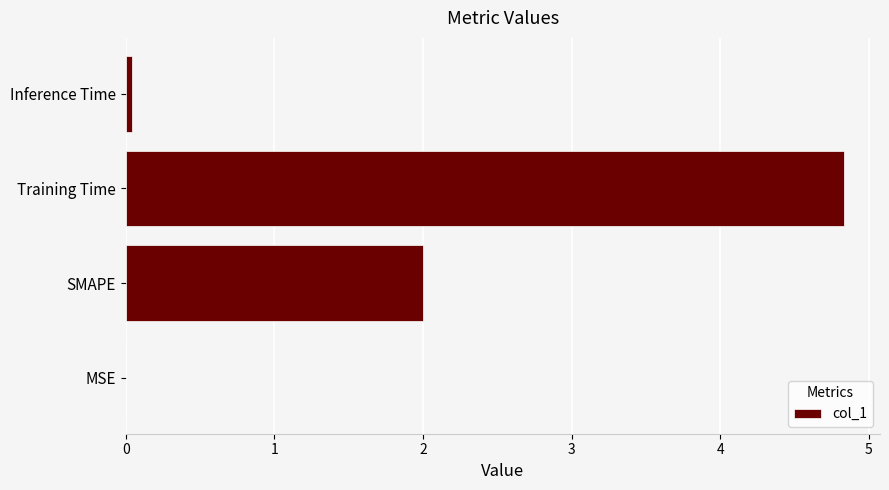

What is the sum of all values?

6.9